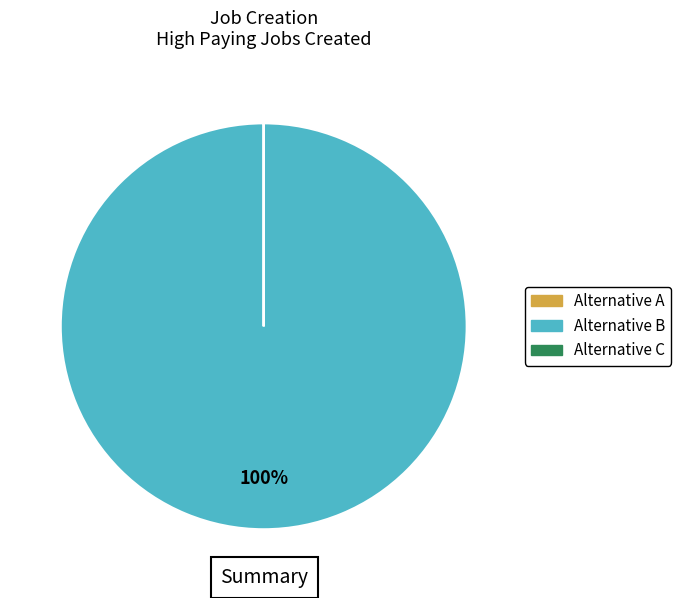

Does any single category account for the majority?

Yes